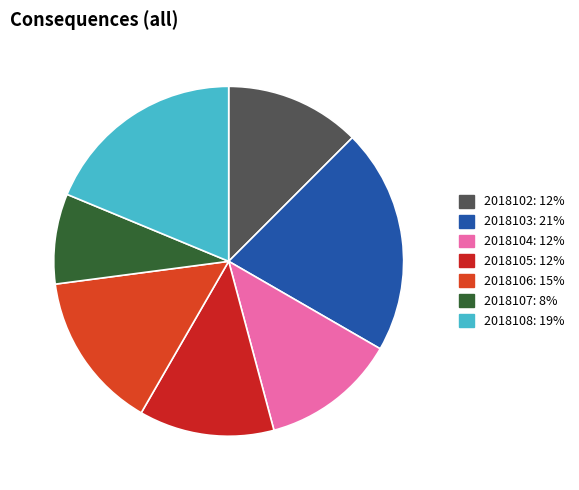

The 2018107 slice represents 8% of the pie. True or false?

True